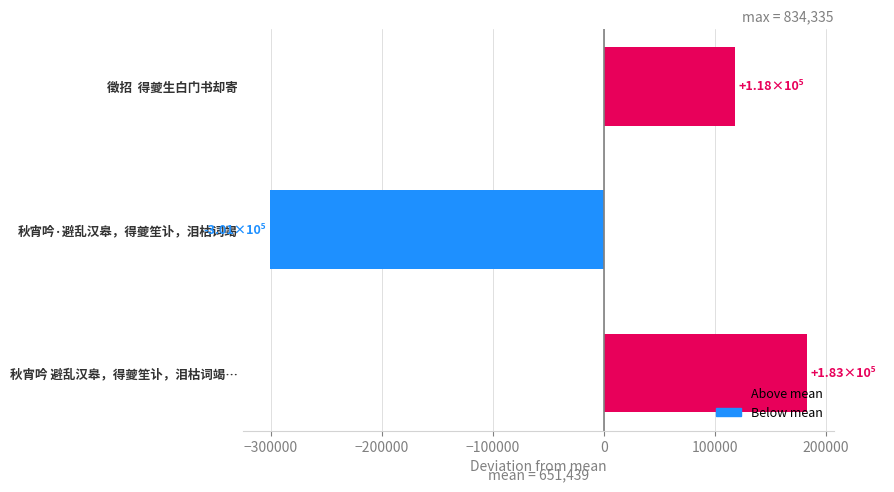

How many bars are there in total?

3